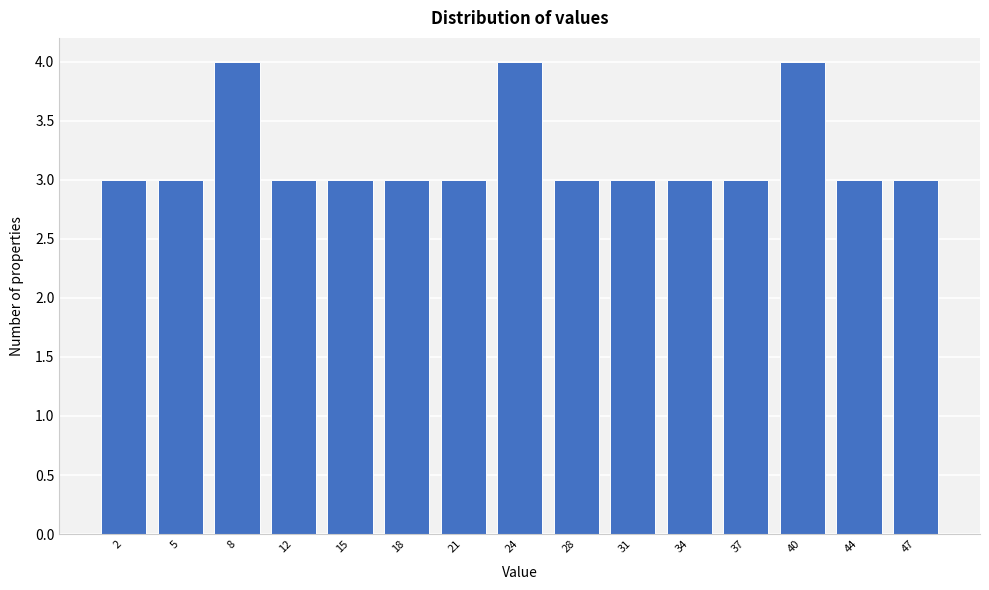

Reading right to left, list all the values displayed in this chart.

3	3	4	3	3	3	3	4	3	3	3	3	4	3	3